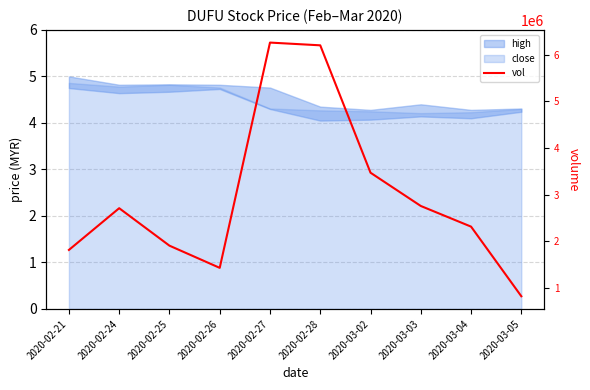

List the labels in order of value, largest first.

2020-02-27, 2020-02-28, 2020-03-02, 2020-03-03, 2020-02-24, 2020-03-04, 2020-02-25, 2020-02-21, 2020-02-26, 2020-03-05